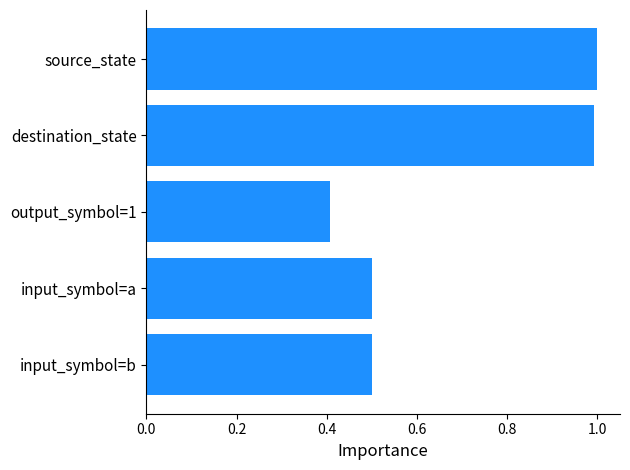

Reading bottom to top, what are all the values shown in this chart?

0.5	0.5	0.4	1.0	1.0